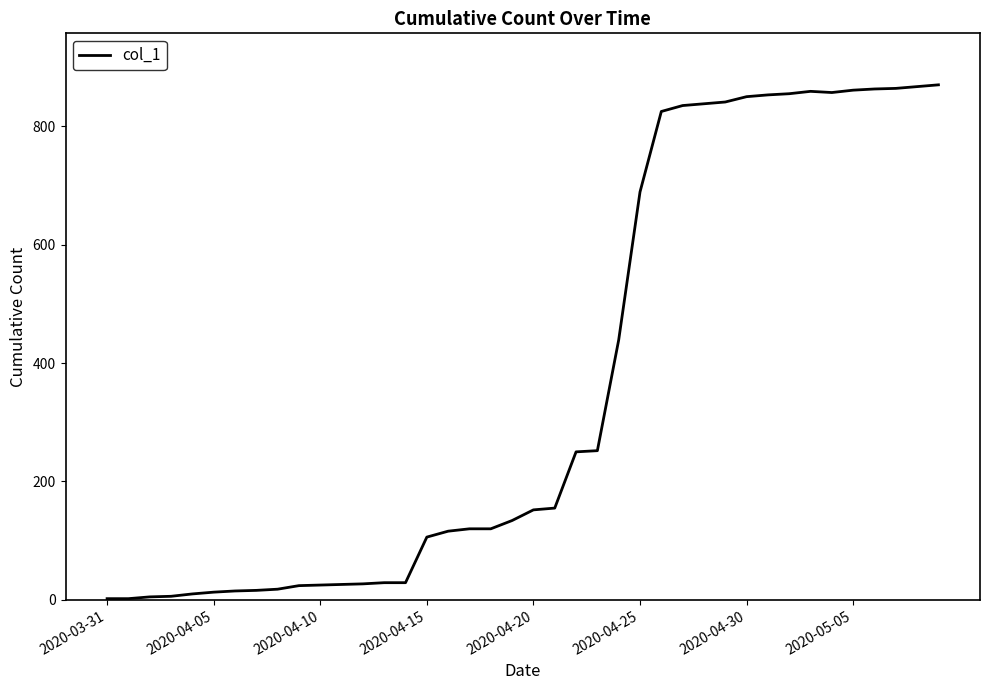

What is the maximum value shown in the chart?

870